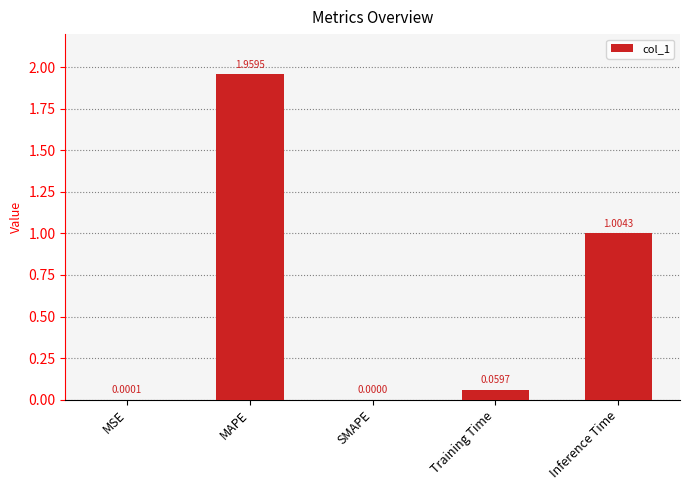

What is the sum of all values?

3.0